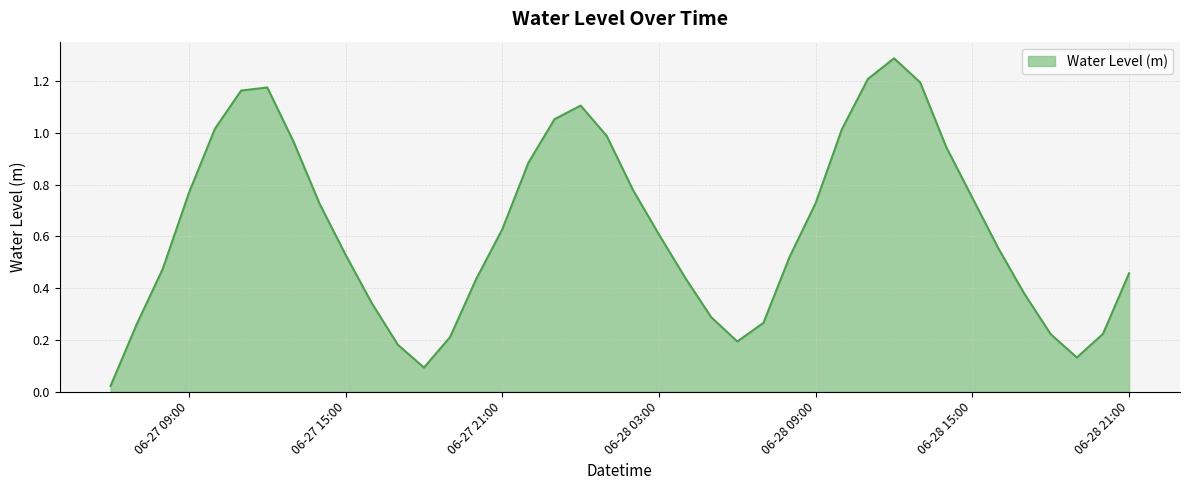

What is the sum of all values?

25.2